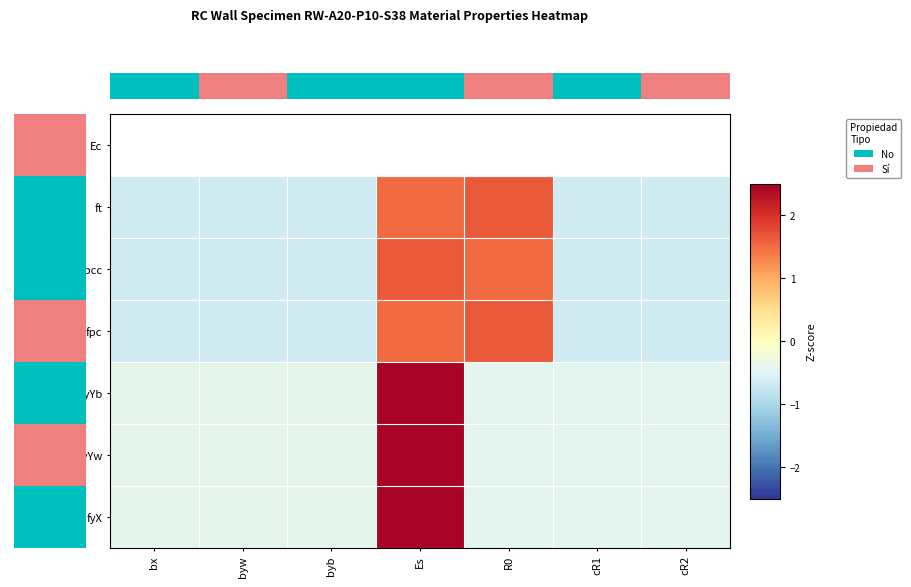

At which category is the sum across all series the highest?

Es